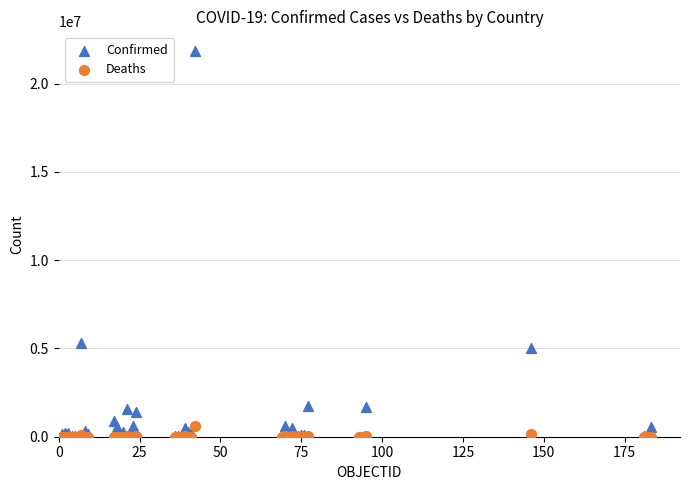

Which series reaches the maximum Y coordinate?

Confirmed